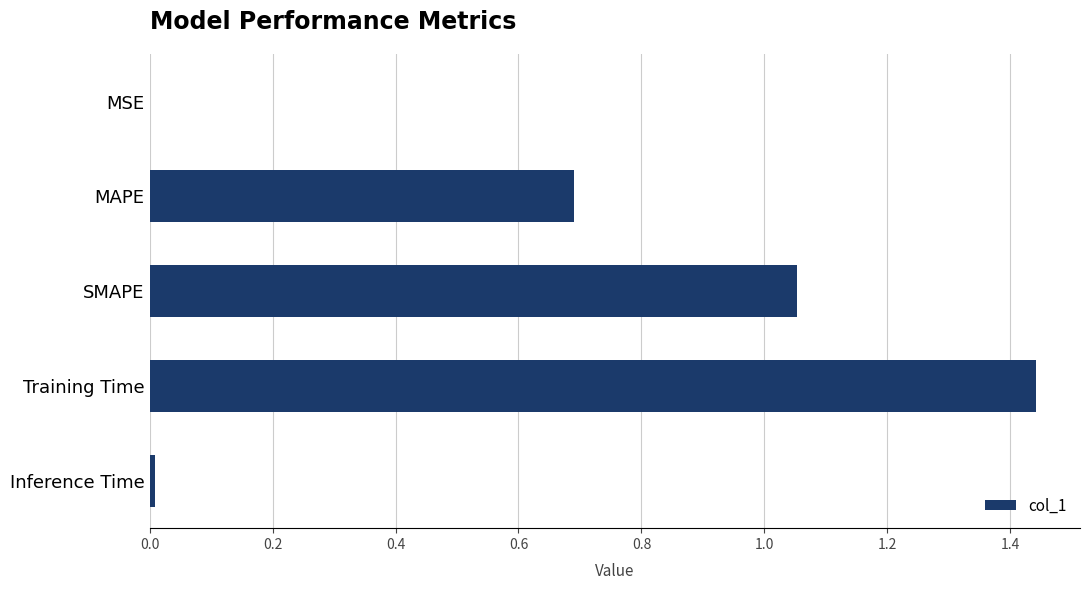

Which category has the highest value across all series?

Training Time